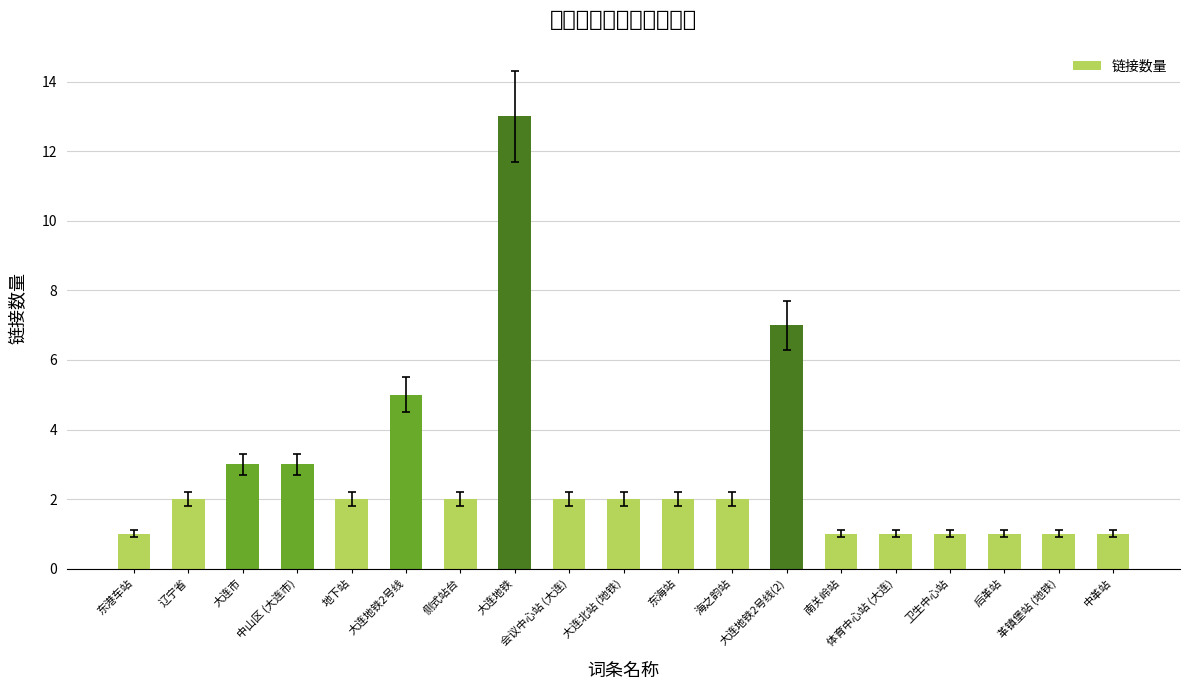

What is the change in value from 中山区 (大连市) to 大连北站 (地铁)?

-1